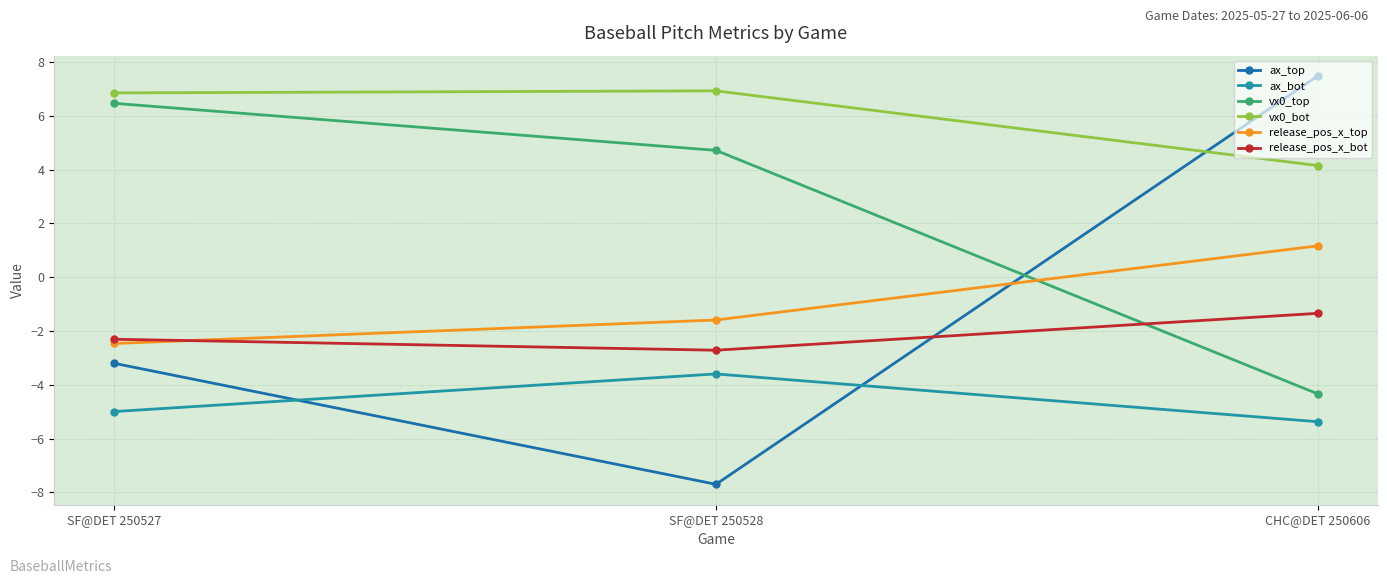

Reading left to right, extract all data points from this chart.

ax_top: SF@DET 250527=-3.2	SF@DET 250528=-7.7	CHC@DET 250606=7.5
ax_bot: SF@DET 250527=-5.0	SF@DET 250528=-3.6	CHC@DET 250606=-5.4
vx0_top: SF@DET 250527=6.5	SF@DET 250528=4.7	CHC@DET 250606=-4.3
vx0_bot: SF@DET 250527=6.9	SF@DET 250528=6.9	CHC@DET 250606=4.2
release_pos_x_top: SF@DET 250527=-2.5	SF@DET 250528=-1.6	CHC@DET 250606=1.2
release_pos_x_bot: SF@DET 250527=-2.3	SF@DET 250528=-2.7	CHC@DET 250606=-1.3